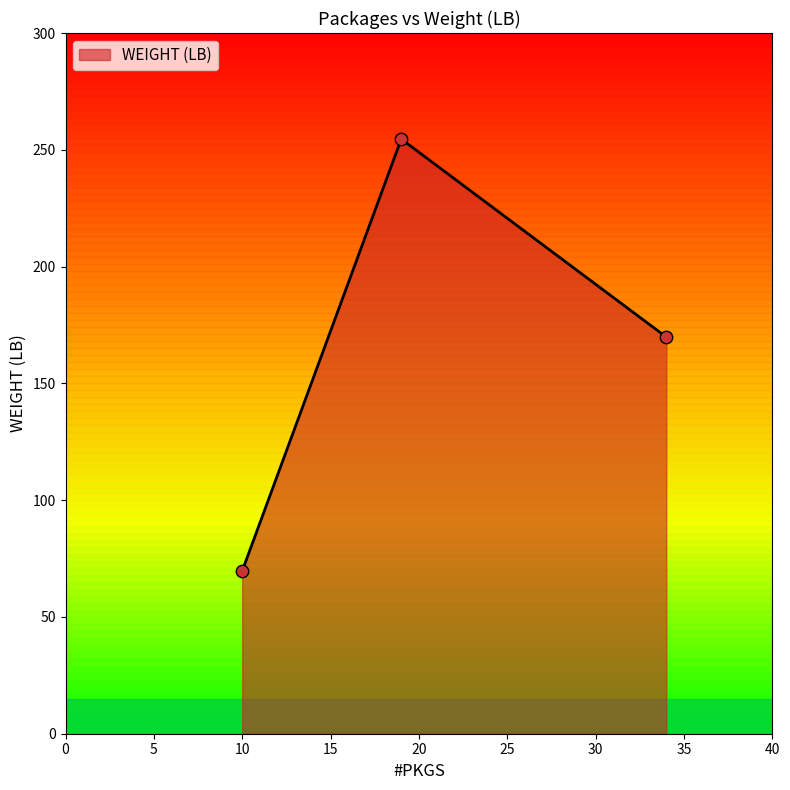

What is the sum of all values?

494.1